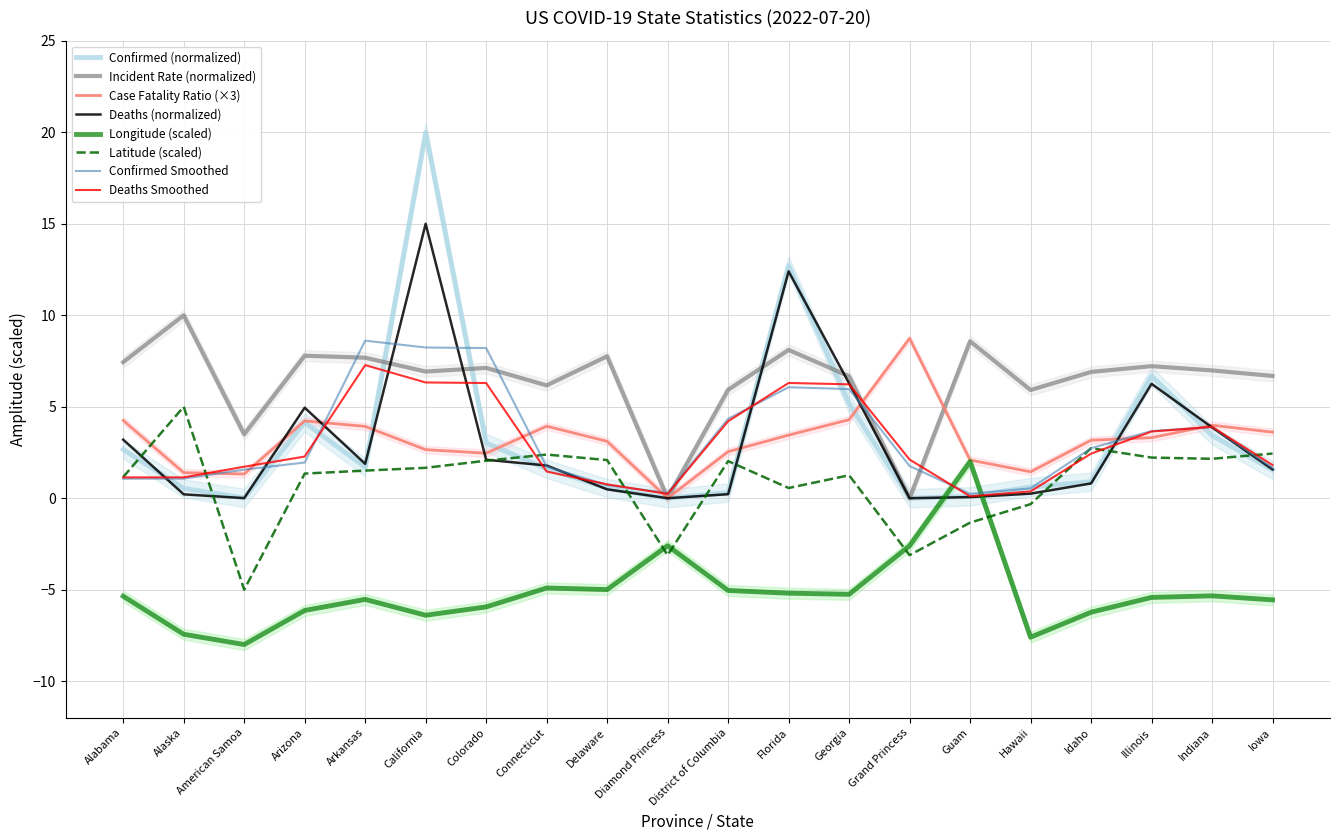

Where is the first local maximum for Incident_Rate?

Alaska